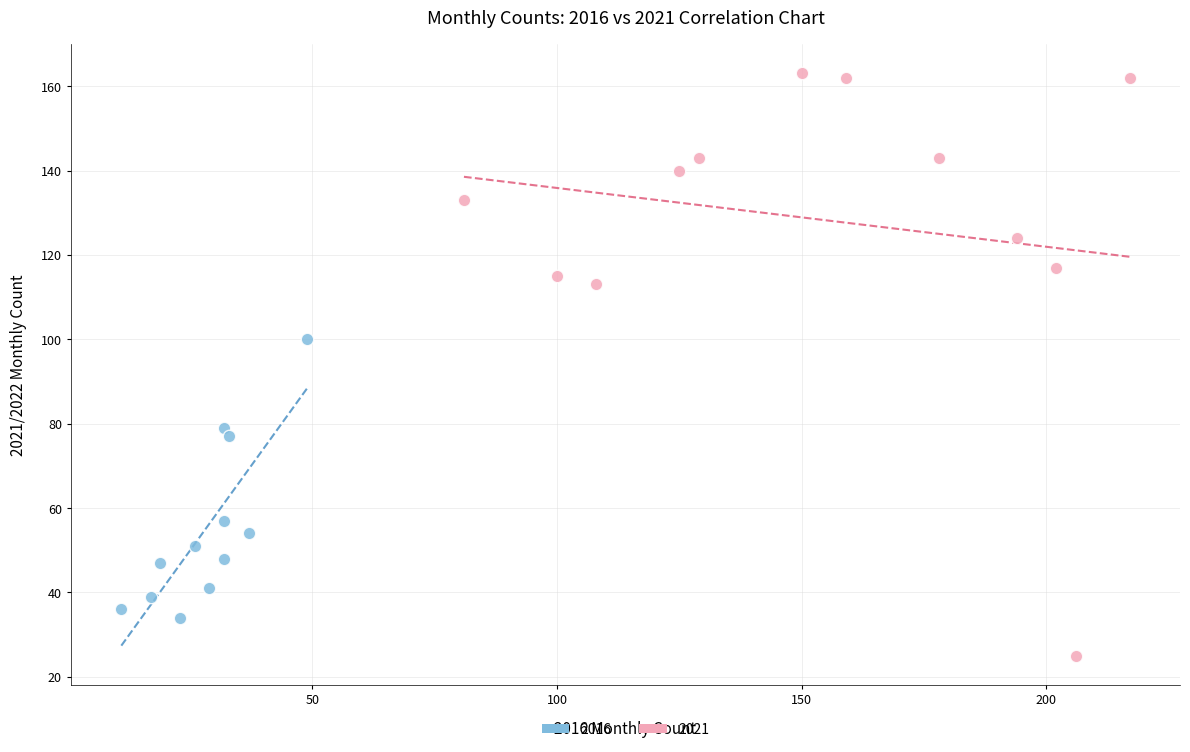

Which series contains the lowest Y value?

2021